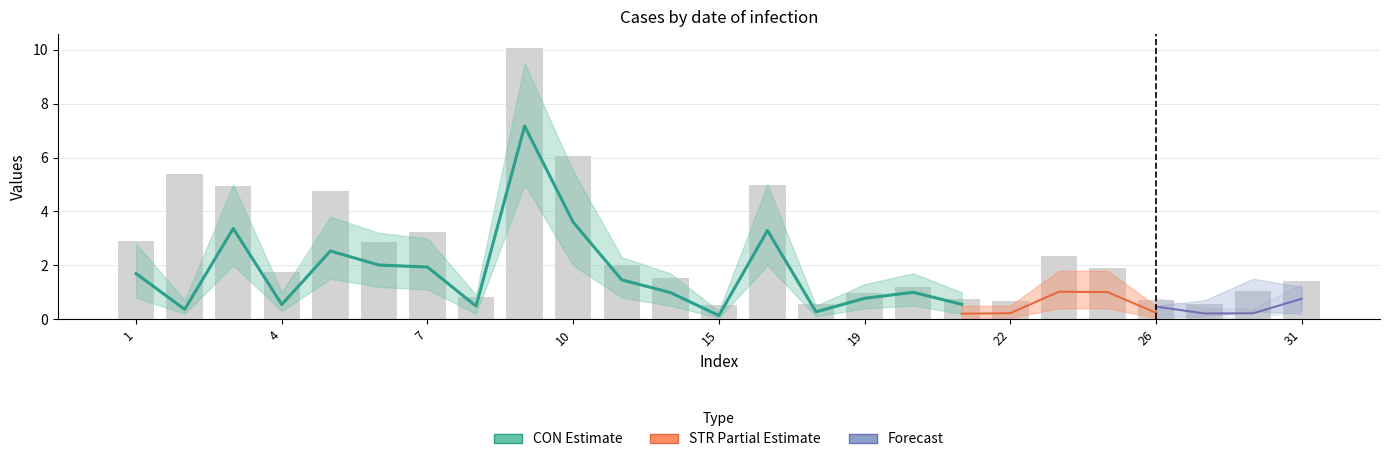

Which series has the widest spread of values?

CON